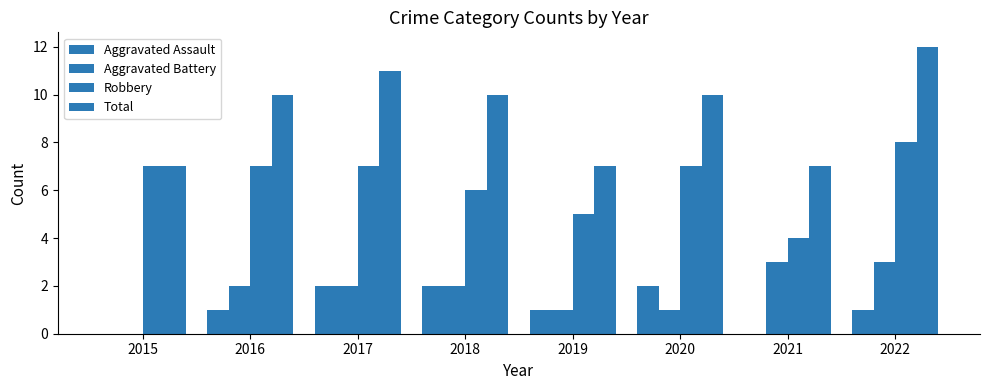

List the labels in order of Total value, smallest first.

2015, 2019, 2021, 2016, 2018, 2020, 2017, 2022